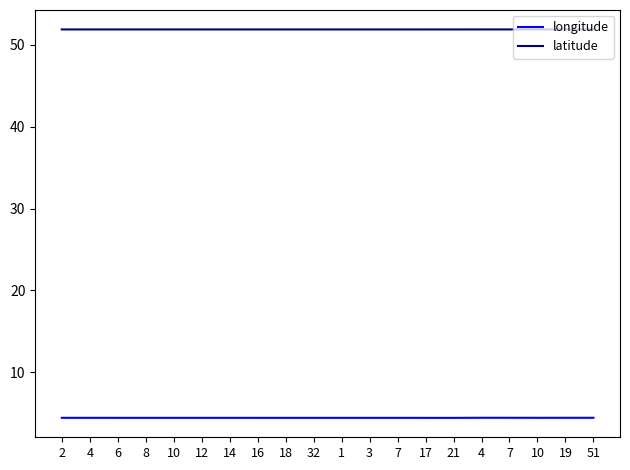

At which category is the sum across all series the highest?

4